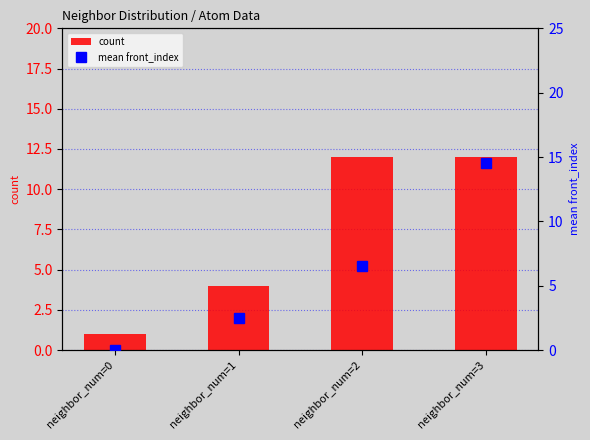

At how many categories does at least one series exceed 7?

2